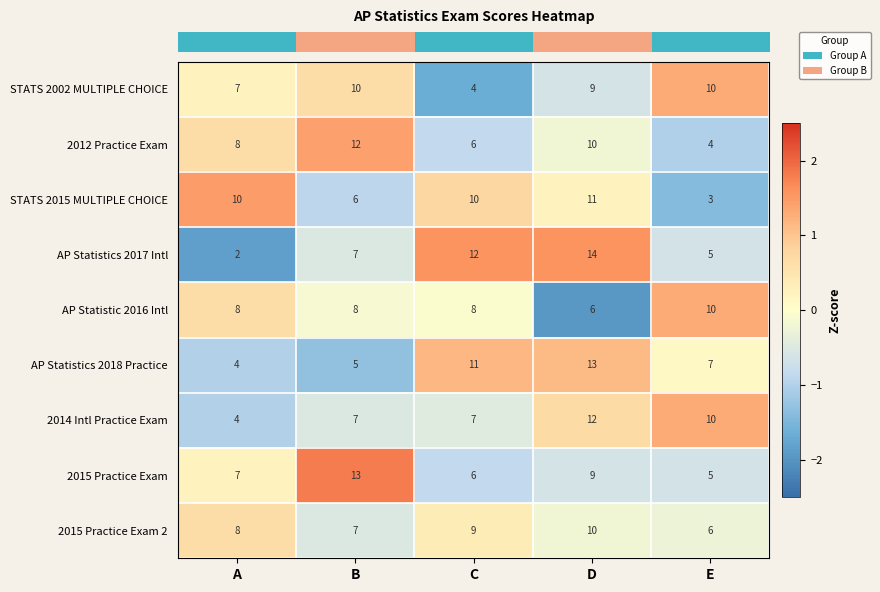

Between A and B, which series saw the biggest shift?

2015 Practice Exam